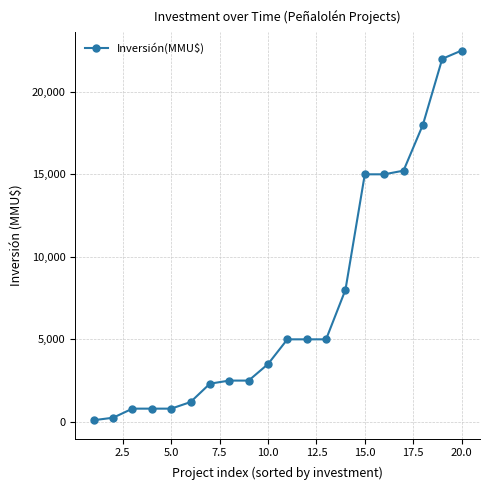

What is the difference between the maximum and minimum values?

22400